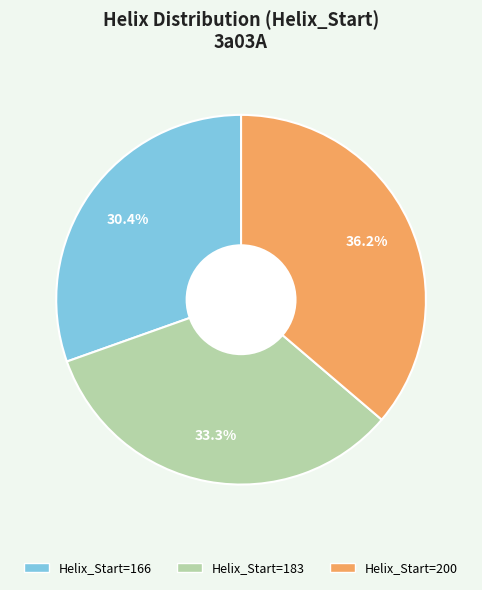

Does Helix_Start=183 account for over 50% of the chart?

No